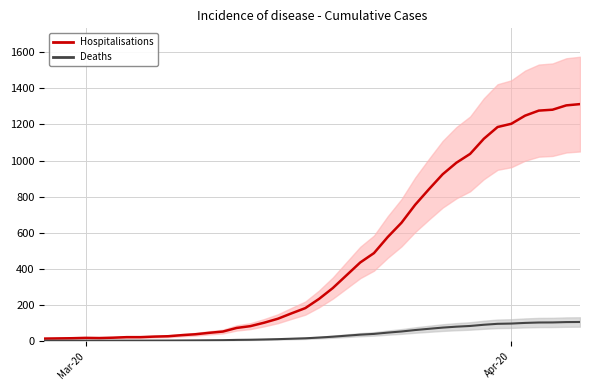

What is the sum of all Deaths values?

1487.2